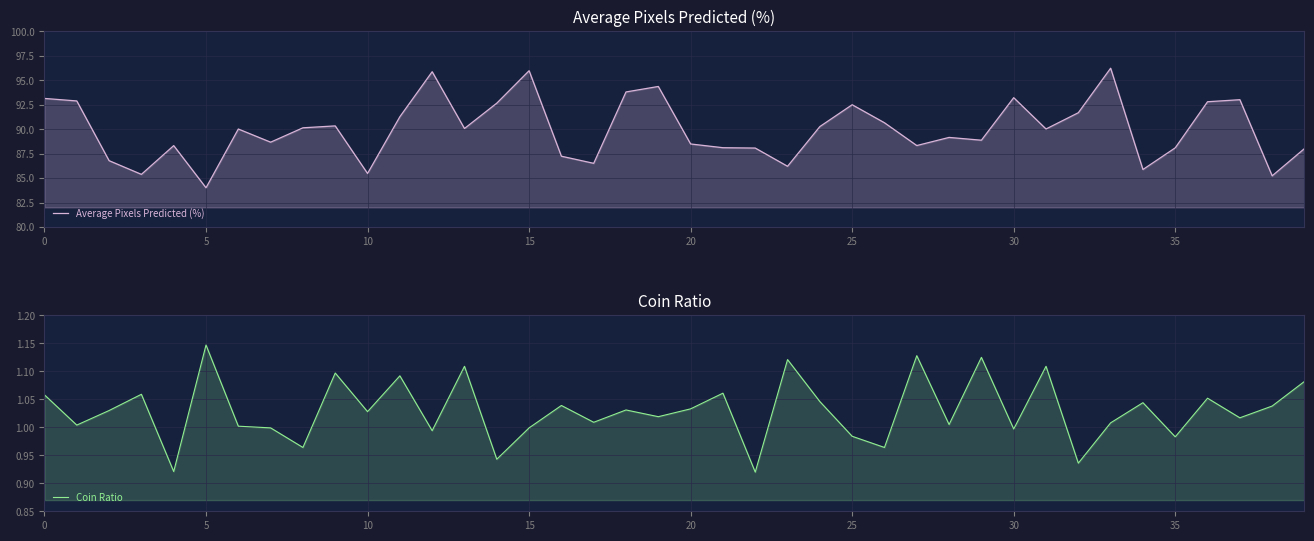

Between 30 and 32, which is larger?

30